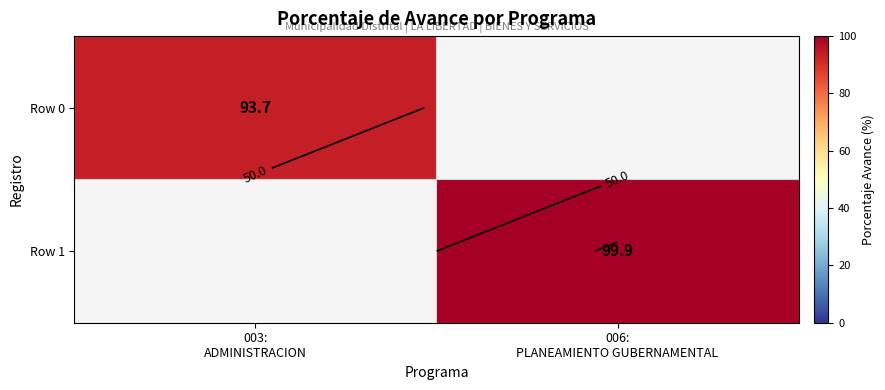

What is the sum of all Row 0 values?

93.7